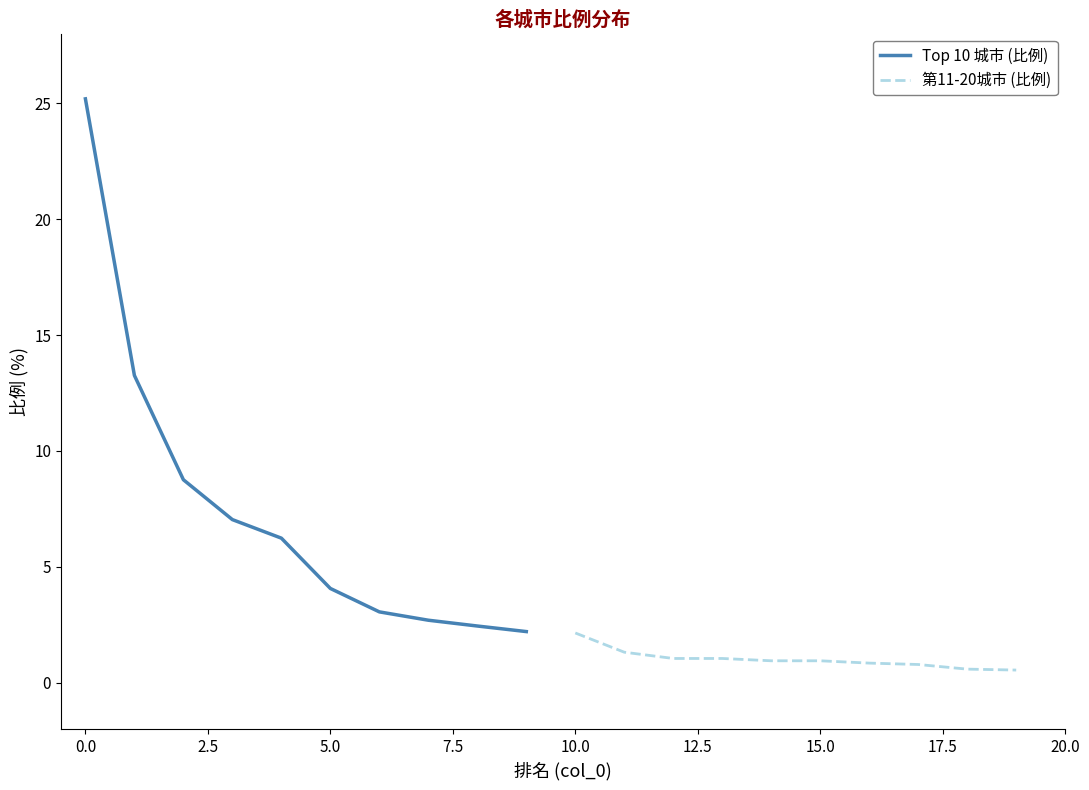

What is the difference between the maximum and minimum values in the 第11-20城市 (比例) series?

1.6